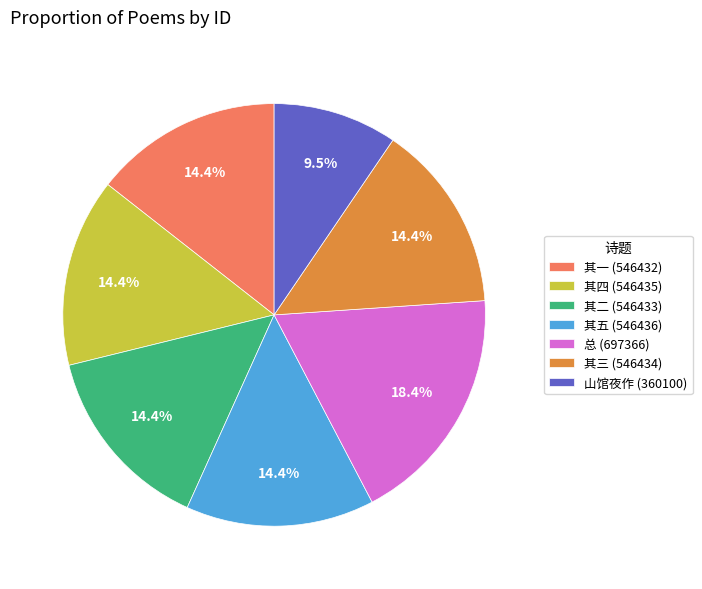

How many segments does this pie chart have?

7